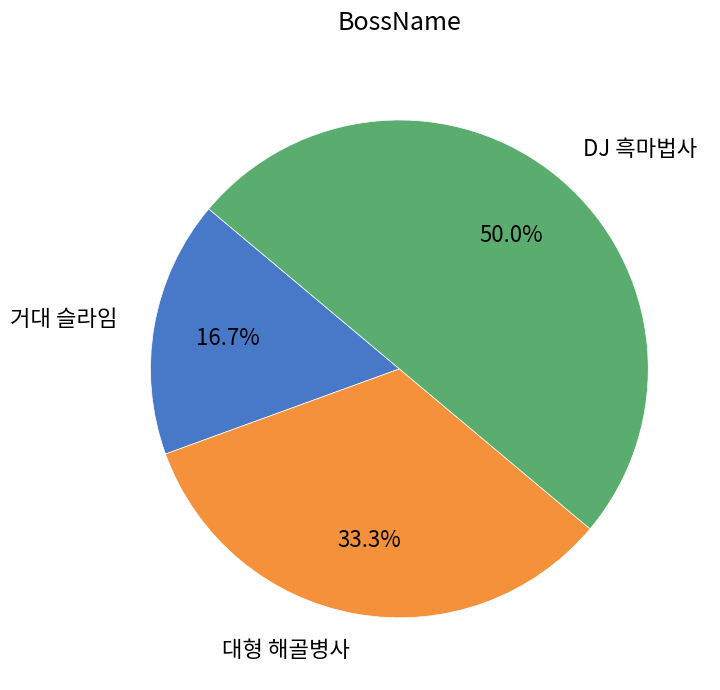

Count the number of slices in the pie.

3